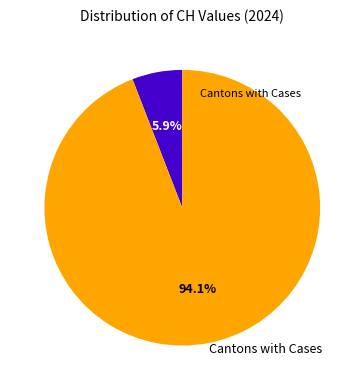

Count the number of slices in the pie.

2